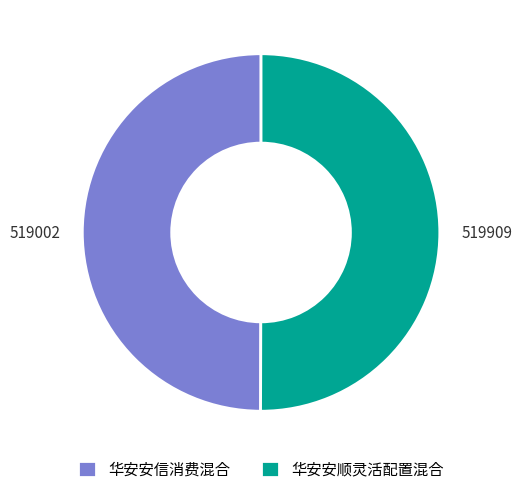

How many slices are in this pie chart?

2